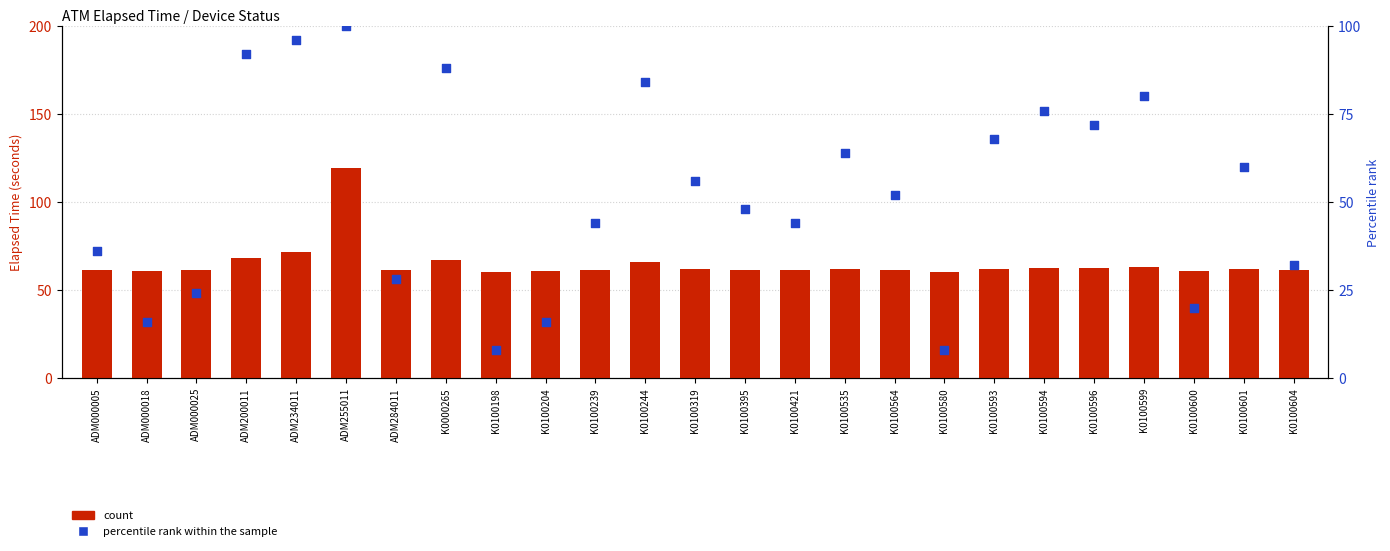

Which series reaches the maximum Y coordinate?

count